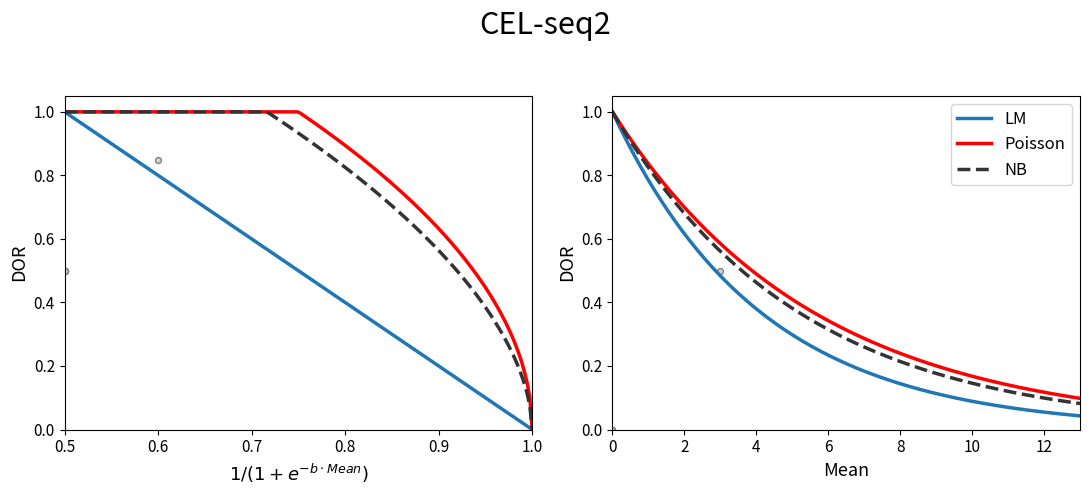

Which series reaches the maximum Y coordinate?

LM